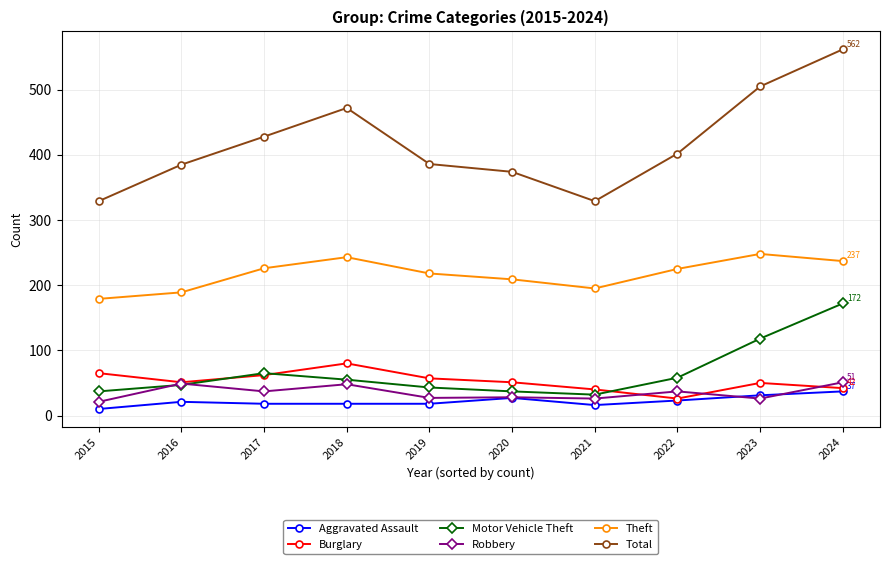

True or false: Total and Burglary intersect in this chart.

False